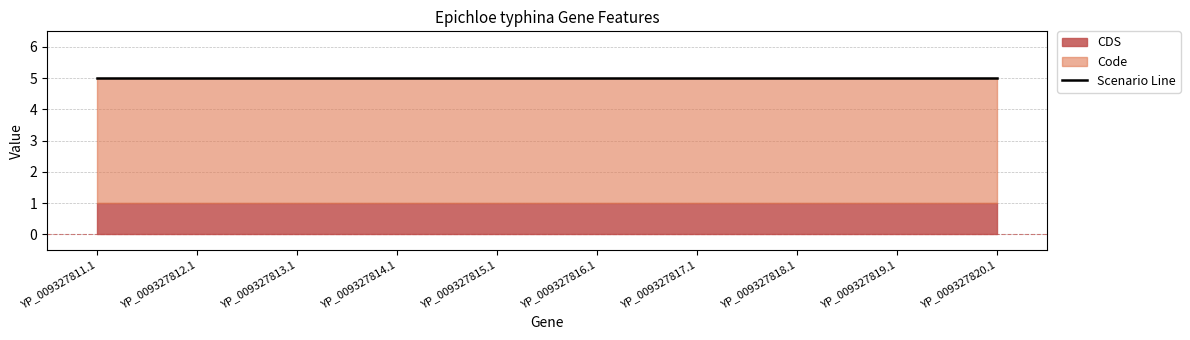

What is the sum of the Code values at YP_009327819.1 and YP_009327811.1?

8